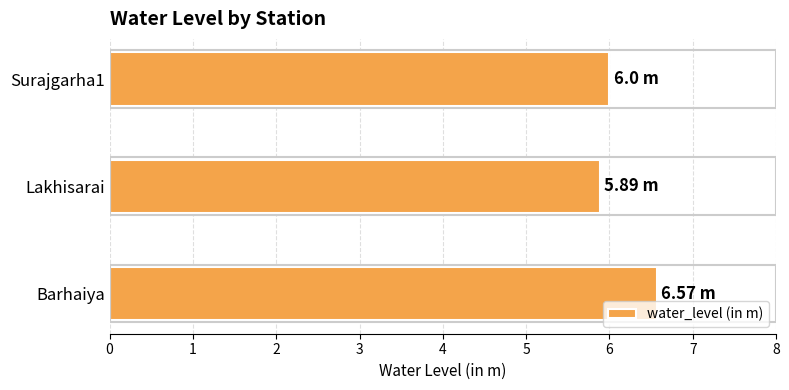

Which label corresponds to the largest value in the chart?

Barhaiya